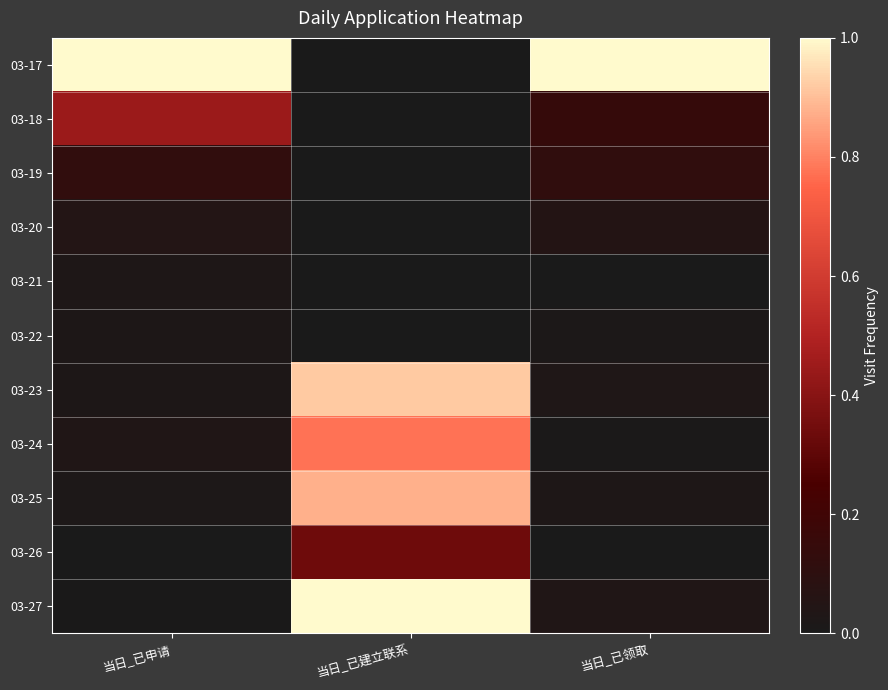

List the series in order of their peak value, highest first.

03-17, 03-27, 03-23, 03-25, 03-24, 03-18, 03-26, 03-19, 03-20, 03-21, 03-22